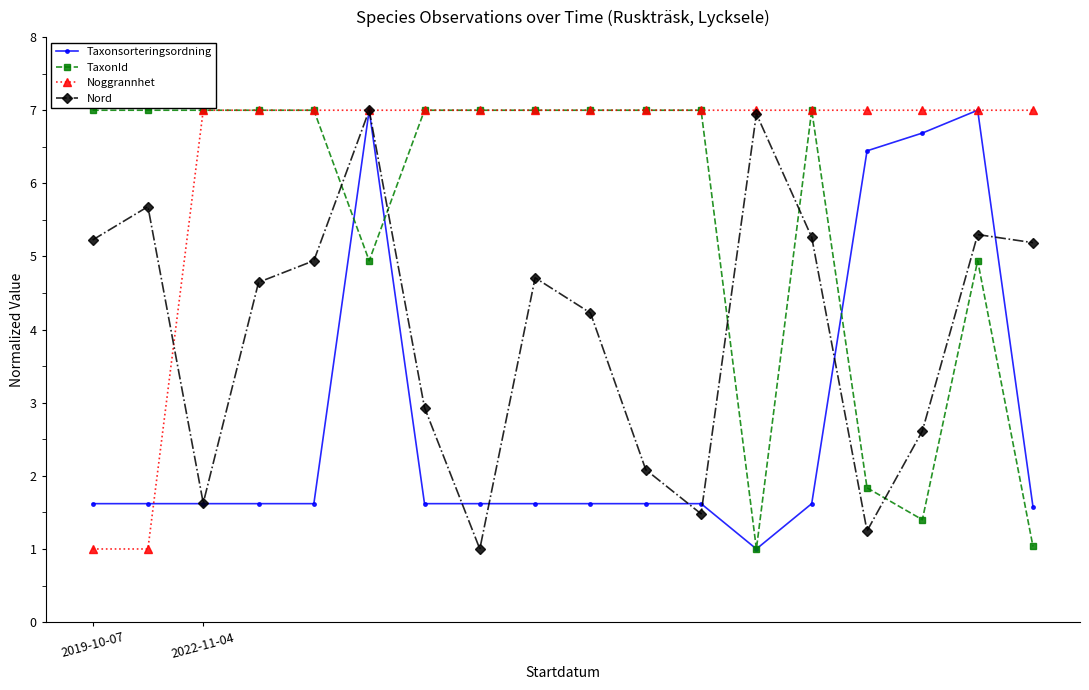

Rank the series by their average value, from highest to lowest.

Noggrannhet, TaxonId, Nord, Taxonsorteringsordning